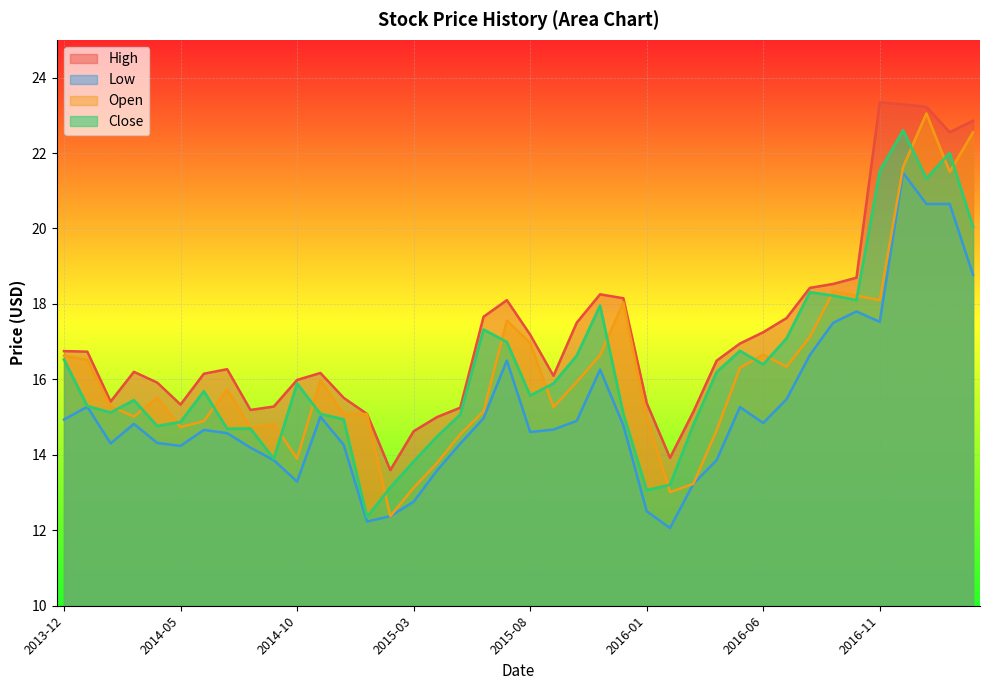

True or false: Close and Low cross at least once.

False